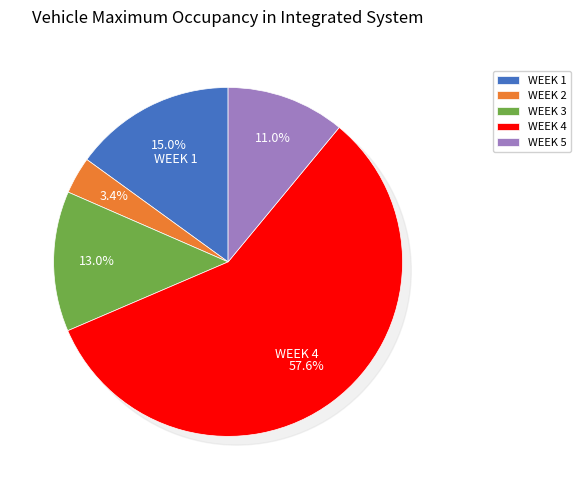

The WEEK 5 slice represents 1% of the pie. True or false?

False